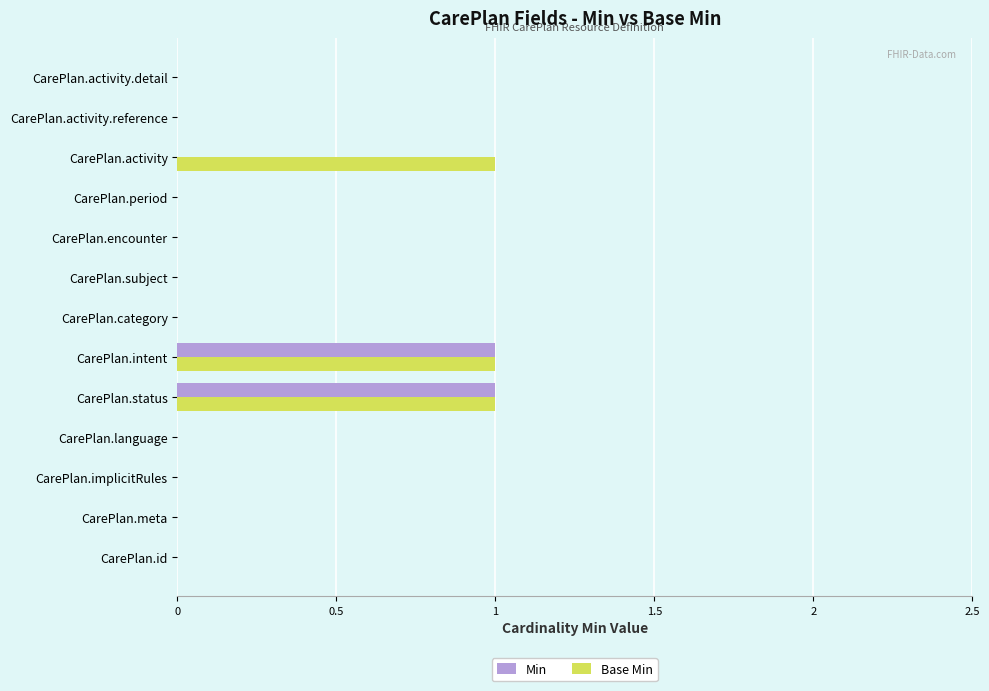

The Base Min series shows 0 at CarePlan.category. True or false?

True